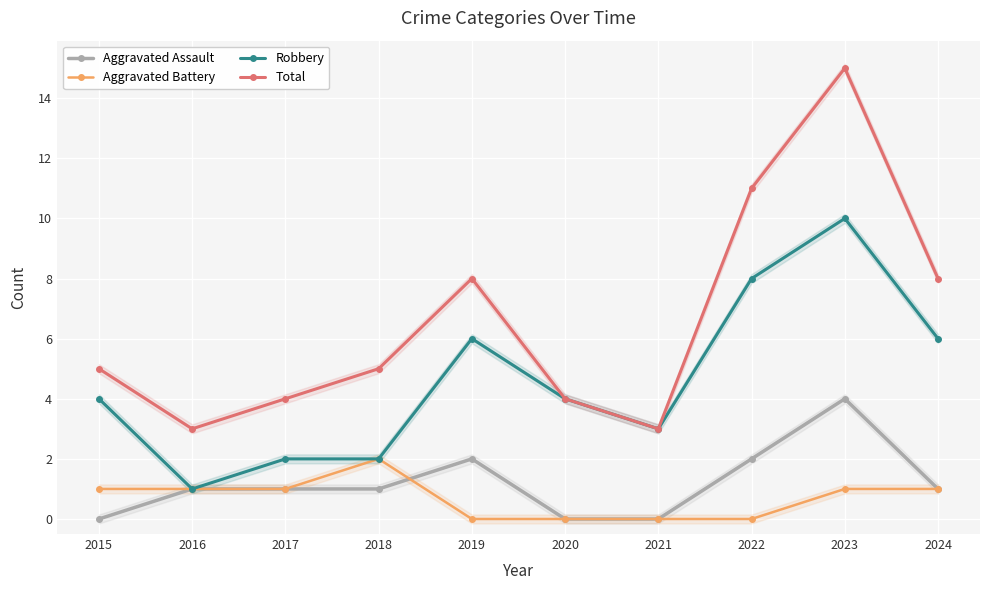

True or false: Aggravated Assault and Aggravated Battery intersect in this chart.

True